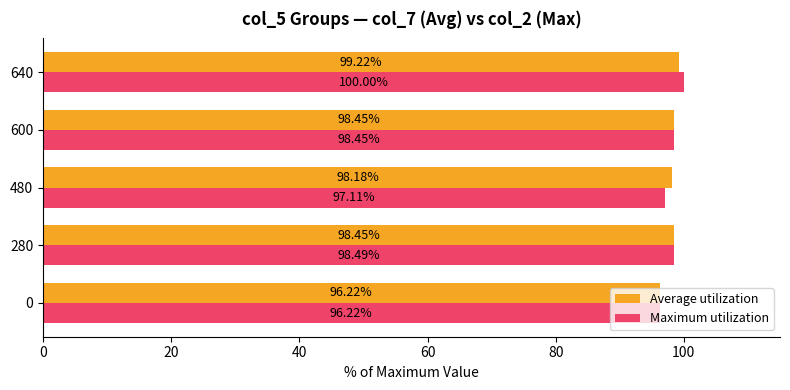

Which label corresponds to the largest value in the chart?

640